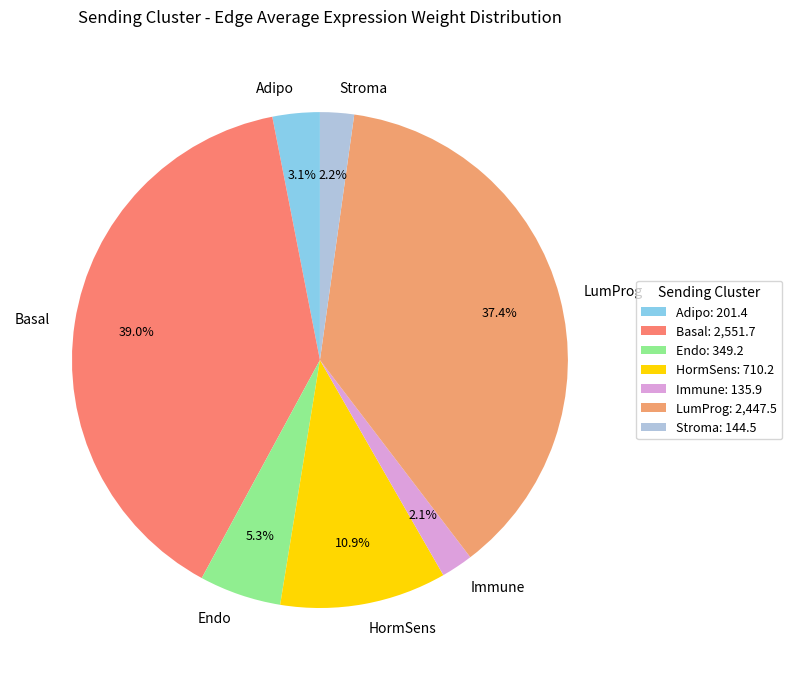

Is there a majority slice in this chart?

No